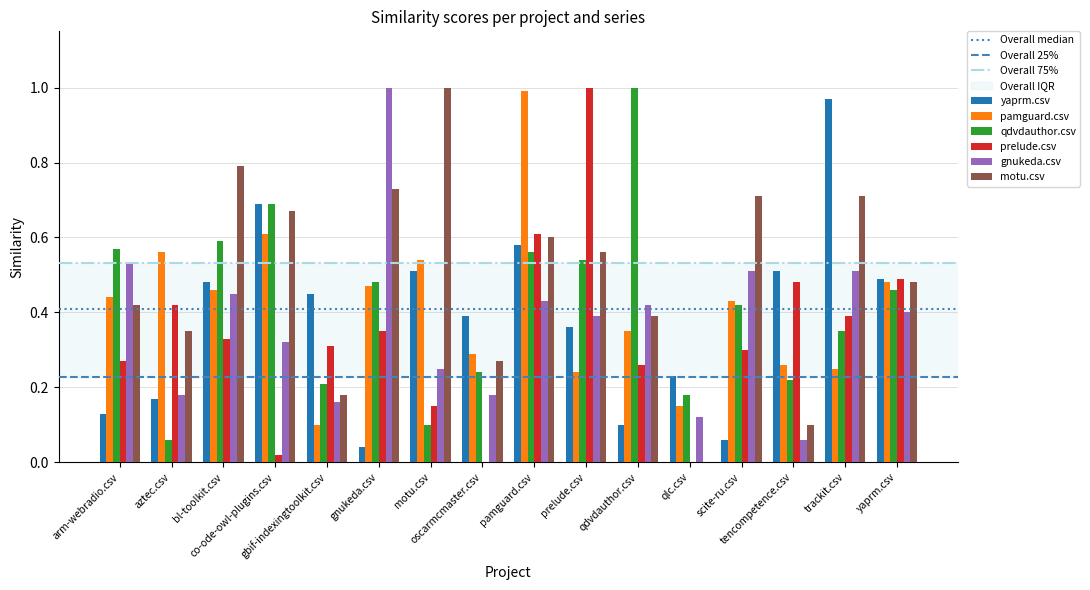

Rank the categories by yaprm.csv value from highest to lowest.

trackit.csv, co-ode-owl-plugins.csv, pamguard.csv, motu.csv, tencompetence.csv, yaprm.csv, bl-toolkit.csv, gbif-indexingtoolkit.csv, oscarmcmaster.csv, prelude.csv, qlc.csv, aztec.csv, arm-webradio.csv, qdvdauthor.csv, scite-ru.csv, gnukeda.csv